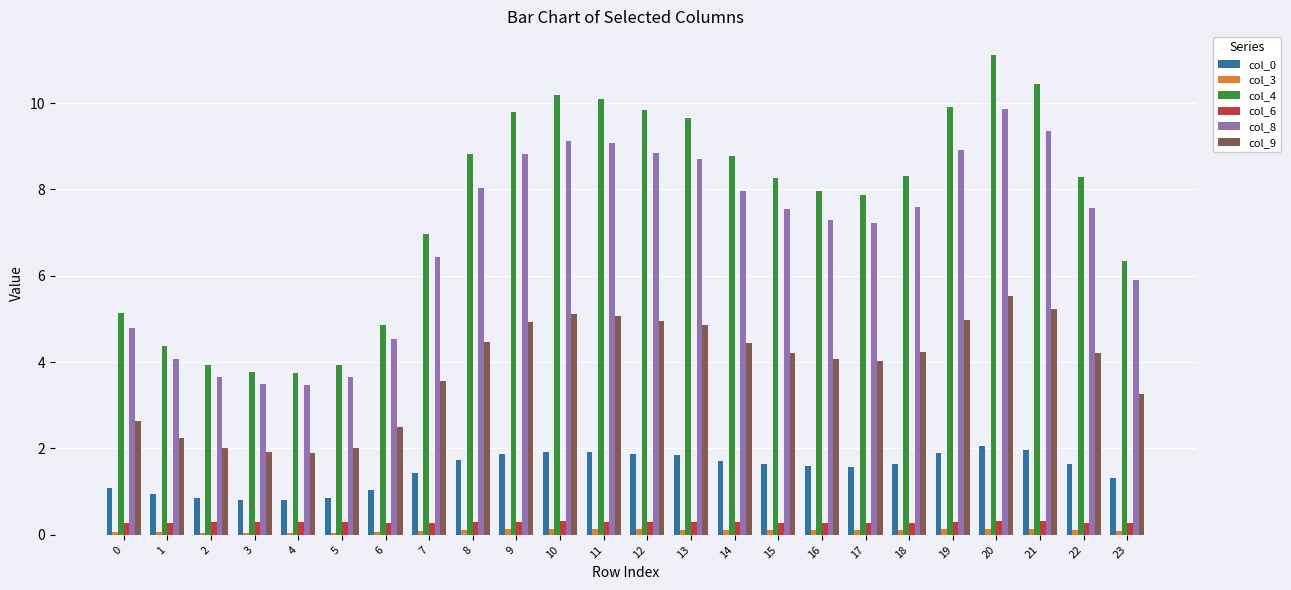

What is the maximum value for col_6?

0.3